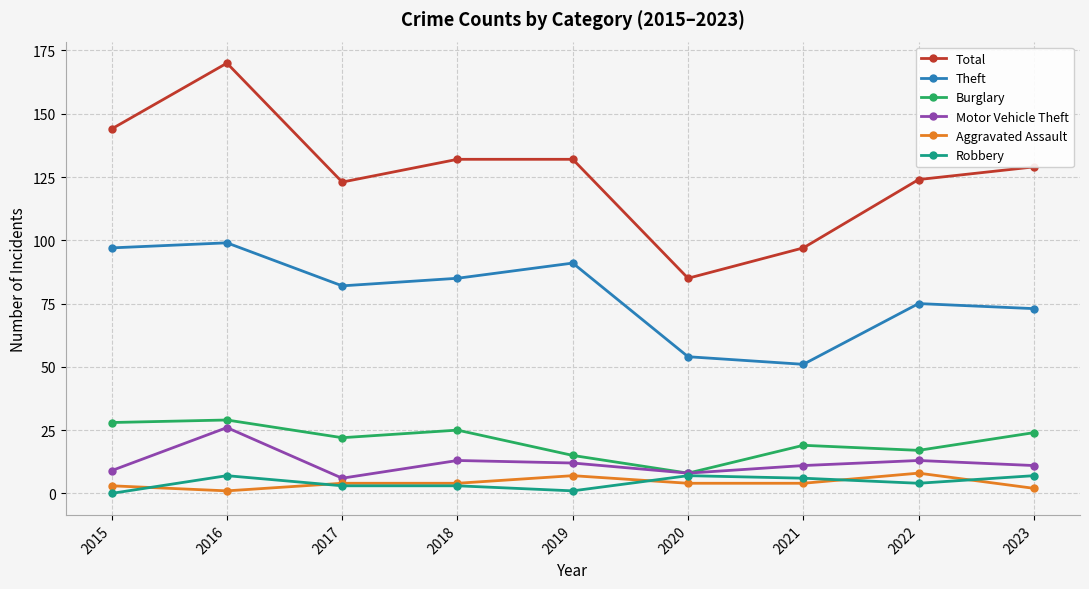

At which category does Total reach its first local valley?

2017